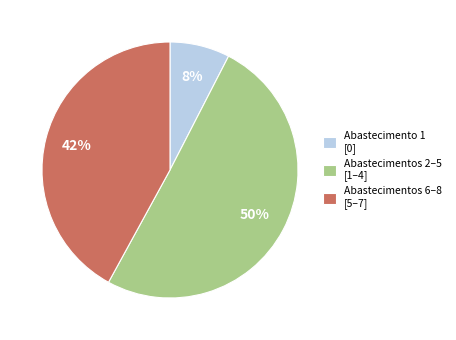

To the nearest percent, what is the average slice percentage?

33%